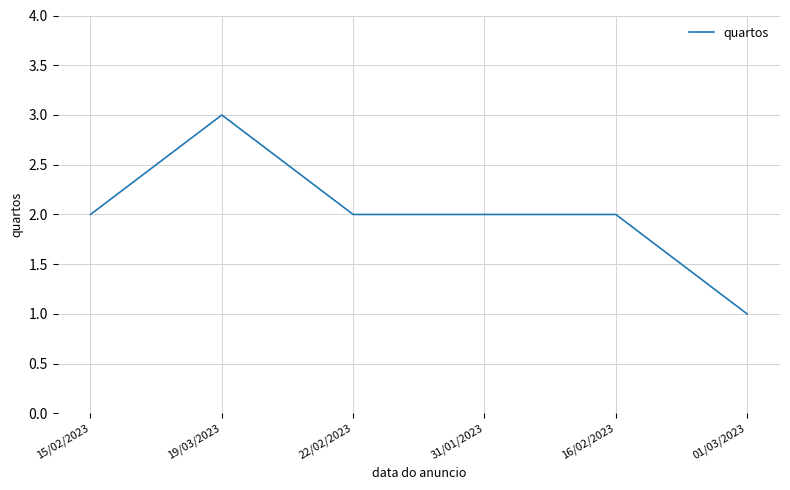

What value does the data have at 31/01/2023?

2